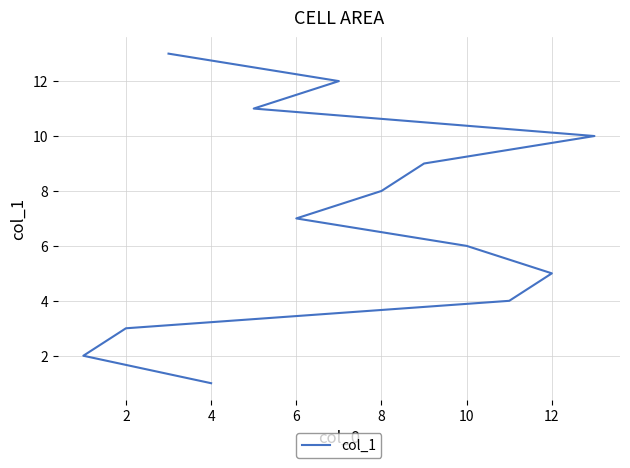

What is the smallest value displayed?

1